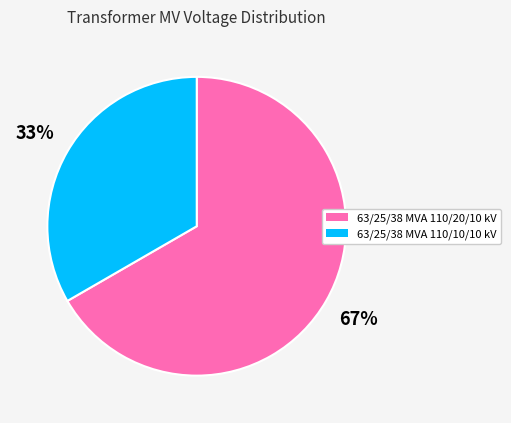

Combined, do 63/25/38 MVA 110/20/10 kV and 63/25/38 MVA 110/10/10 kV account for over 50%?

Yes